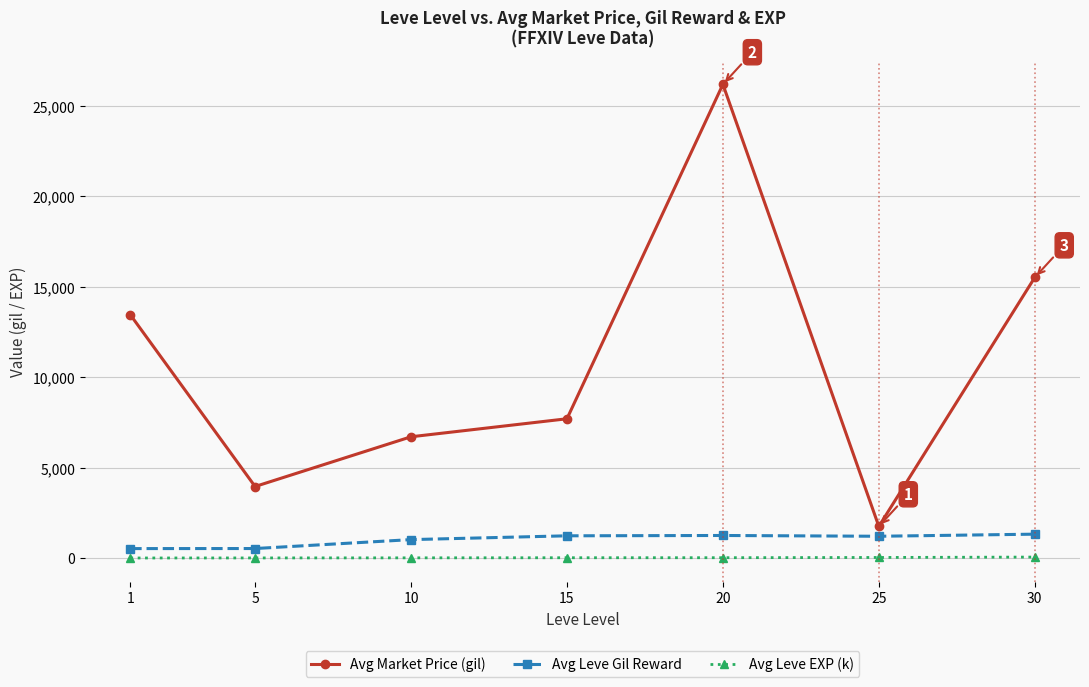

The value of Avg Market Price (gil) at 5 is 1242. True or false?

False